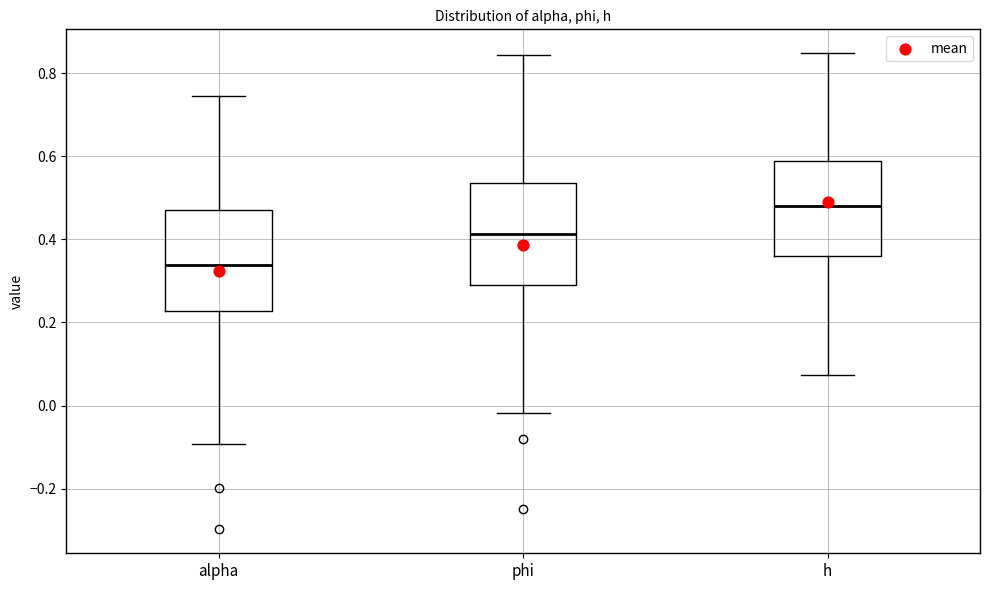

Which box has the lowest median line?

alpha